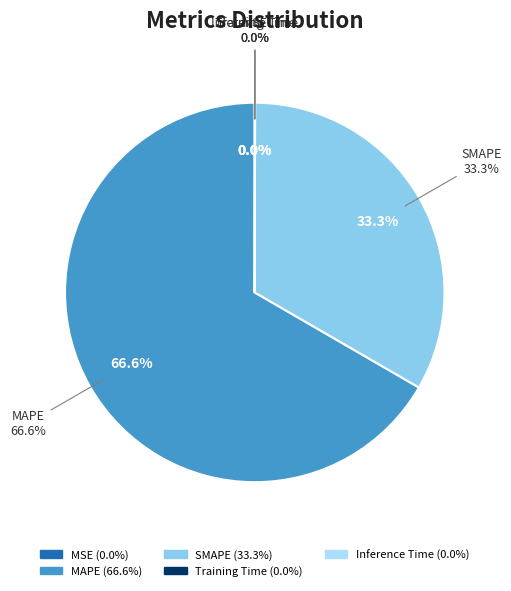

Count the number of slices in the pie.

5